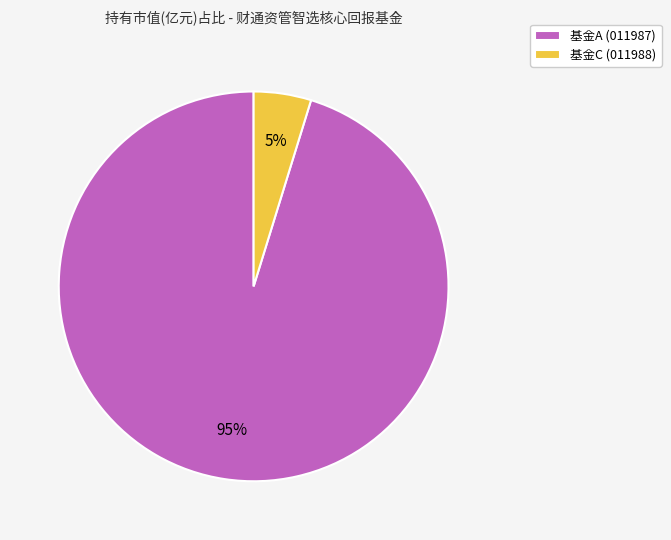

What is the largest slice in the pie chart?

基金A (011987)